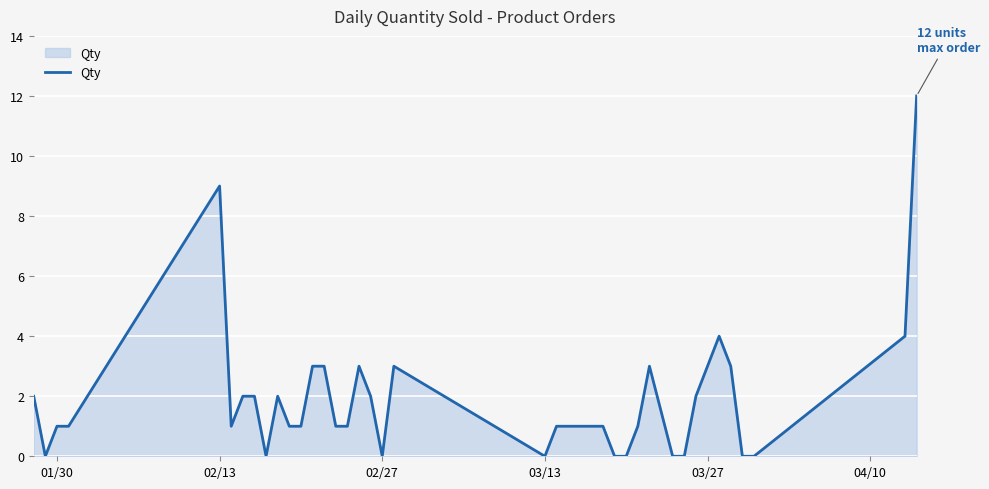

Does the chart display data point markers on the line(s)?

No